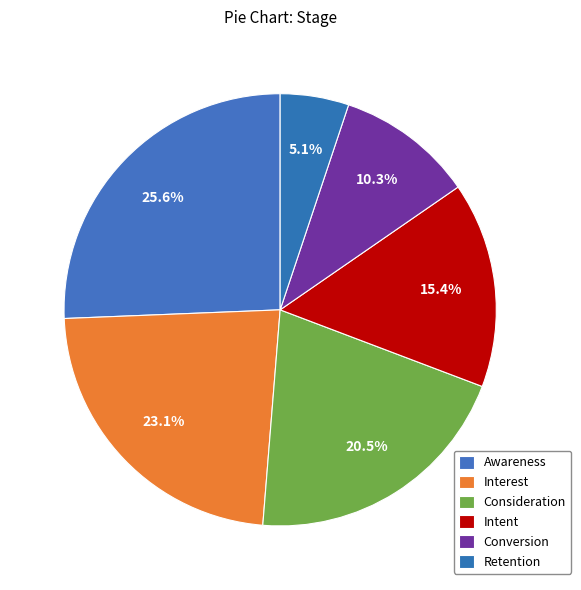

Approximately how many times larger is the value at Conversion compared to Interest?

0.4